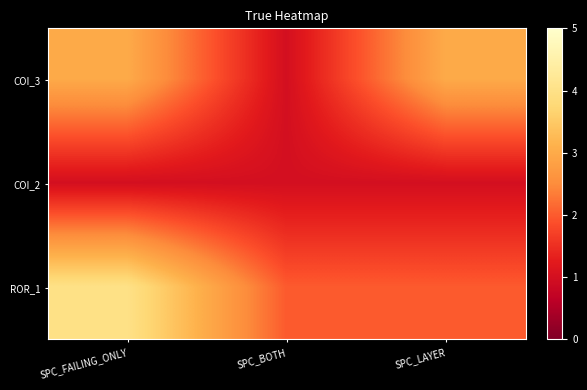

Which series changed the most between SPC_BOTH and SPC_LAYER?

COI_3